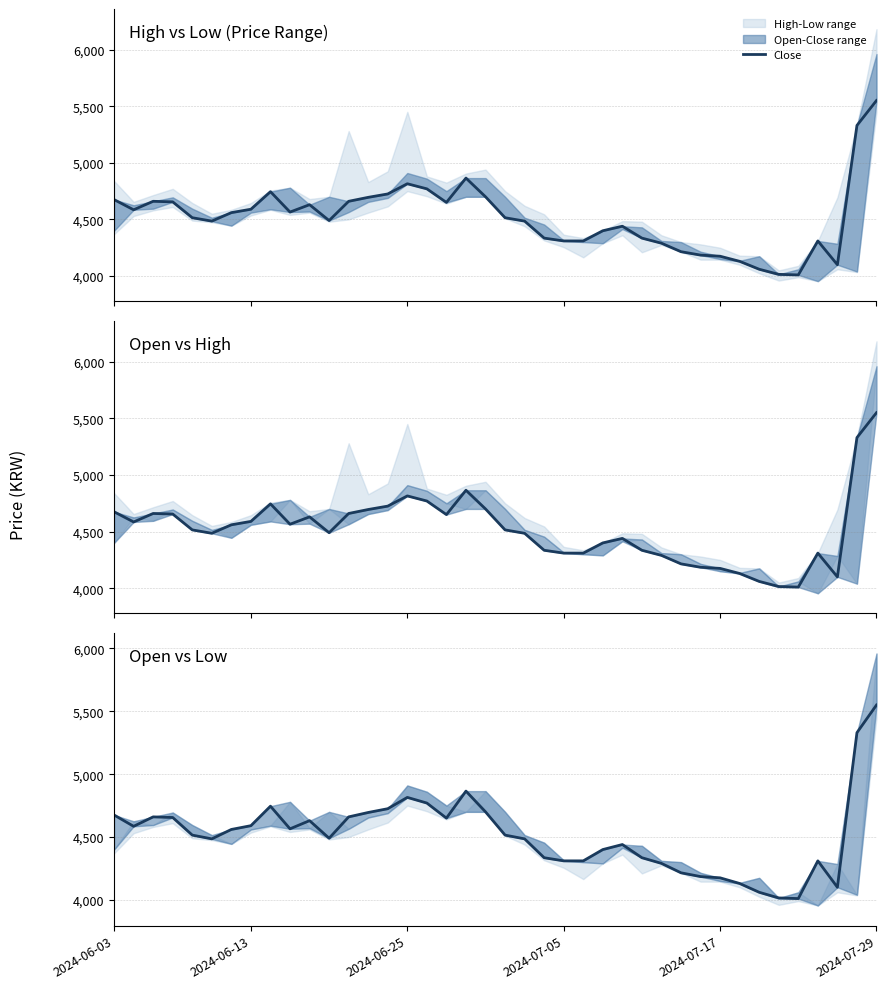

At which label does the data first exceed 4515?

2024-06-03